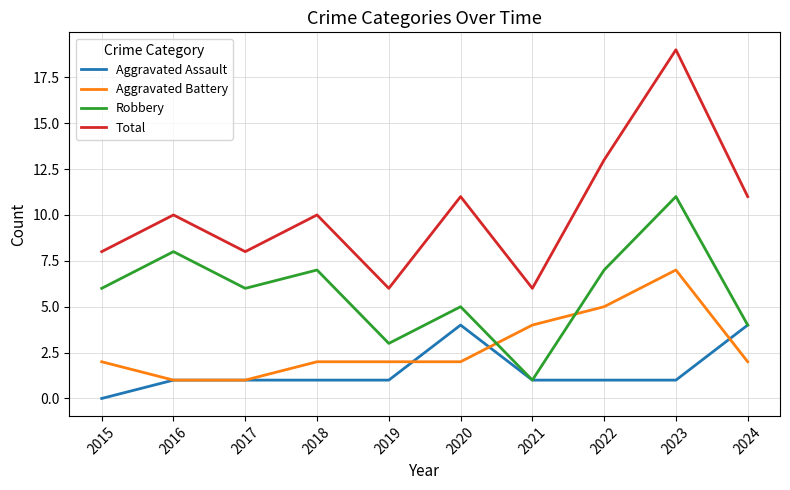

Is it true that Total equals 6 at 2019?

True